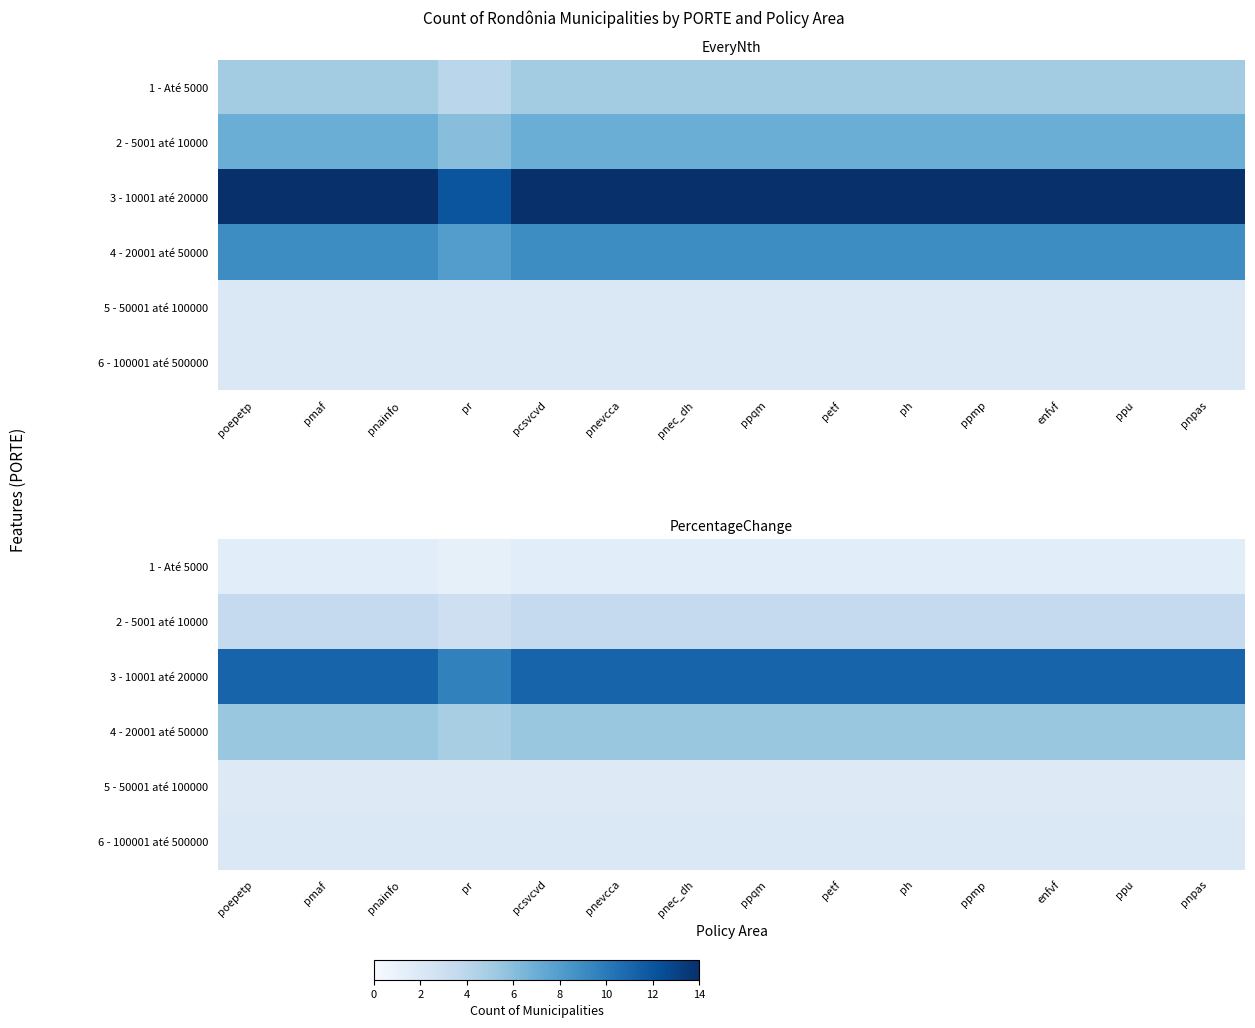

True or false: 1 - Até 5000 has a value of 1.5 at pnec_dh.

True